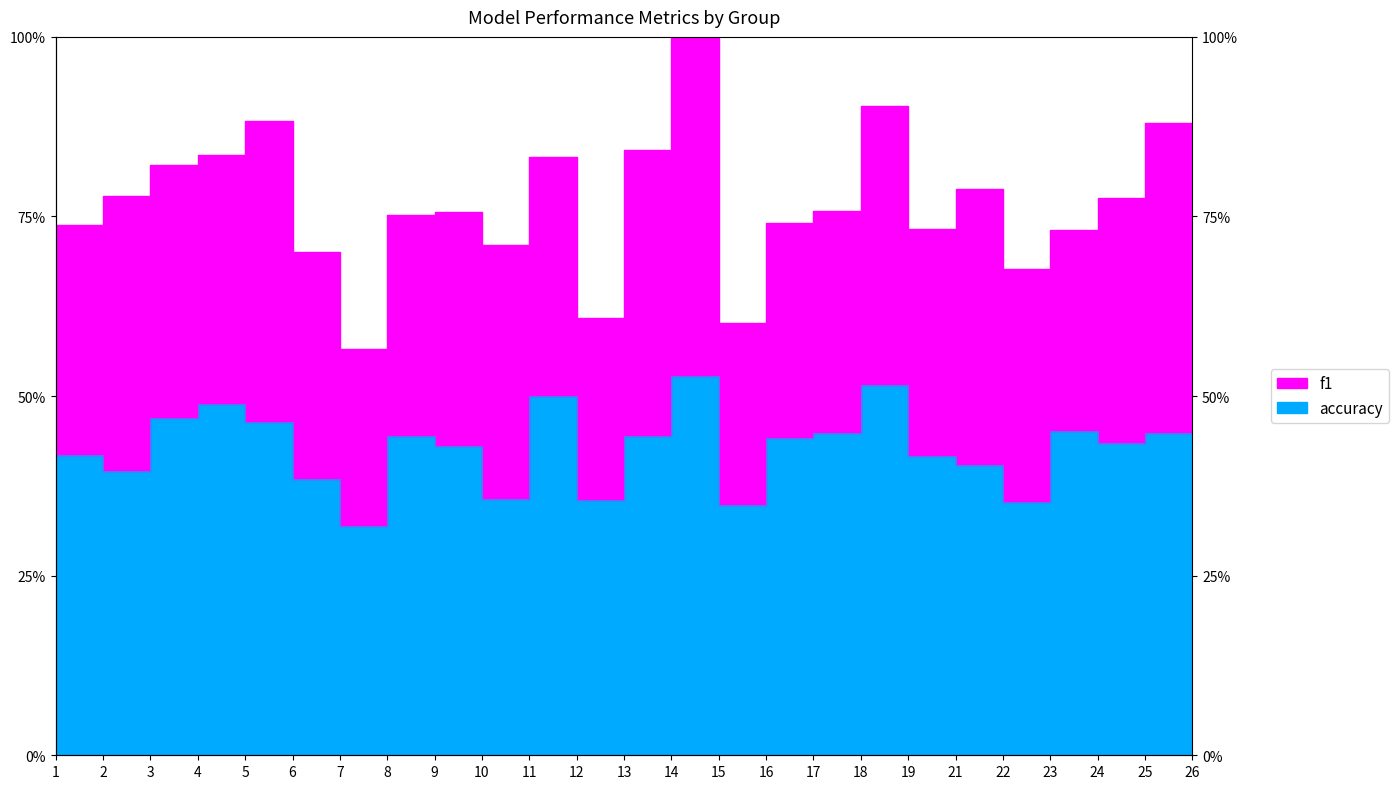

What is the average value?

0.4